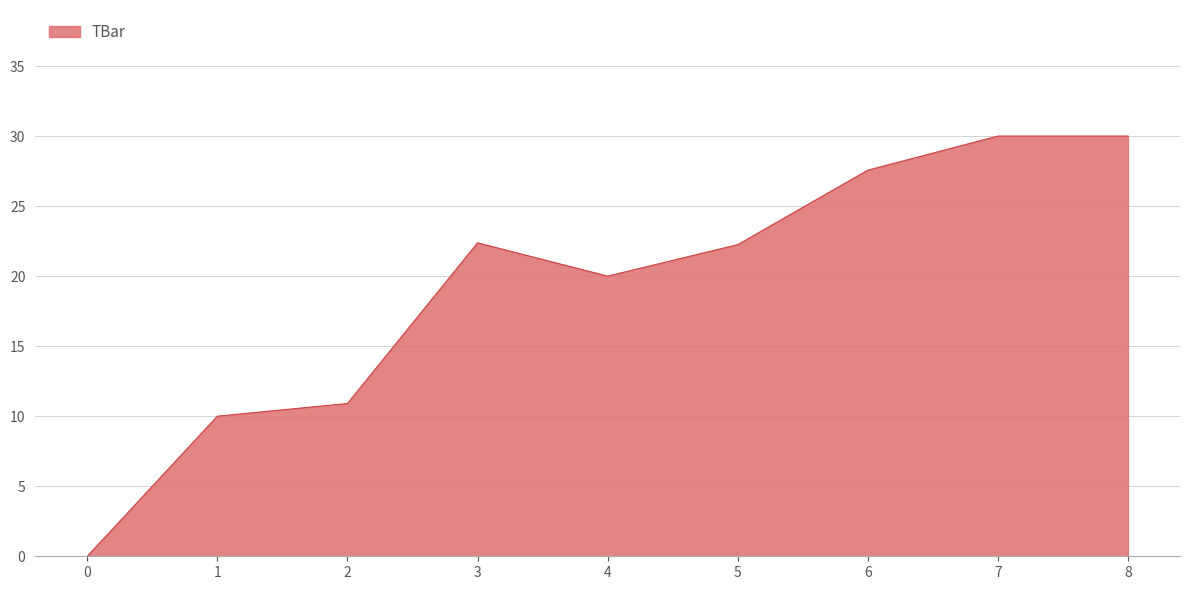

What is the approximate value at 4?

20.0